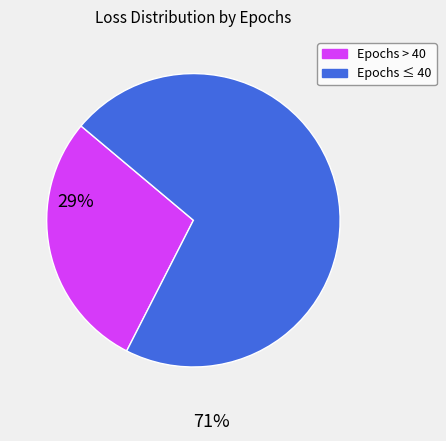

Is there any slice that represents more than half of the pie?

Yes